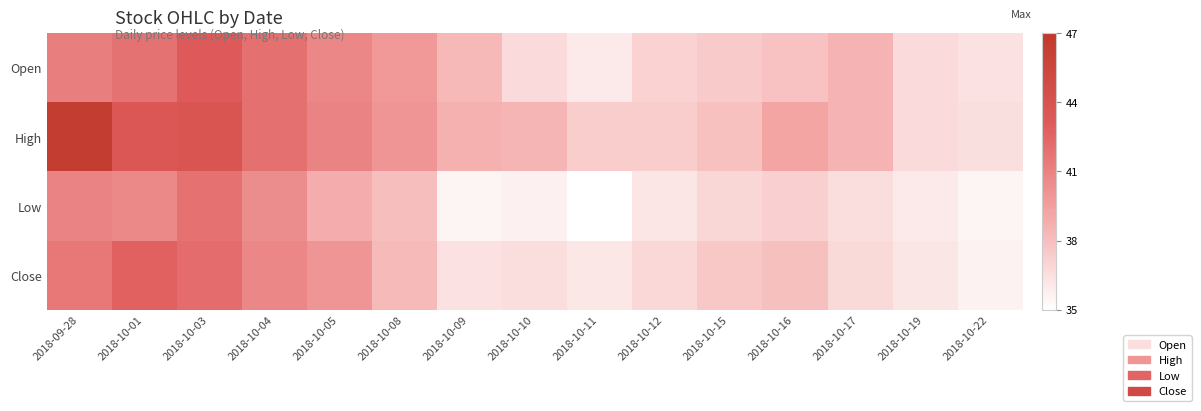

Between 2018-09-28 and 2018-10-22, which series saw the biggest shift?

High